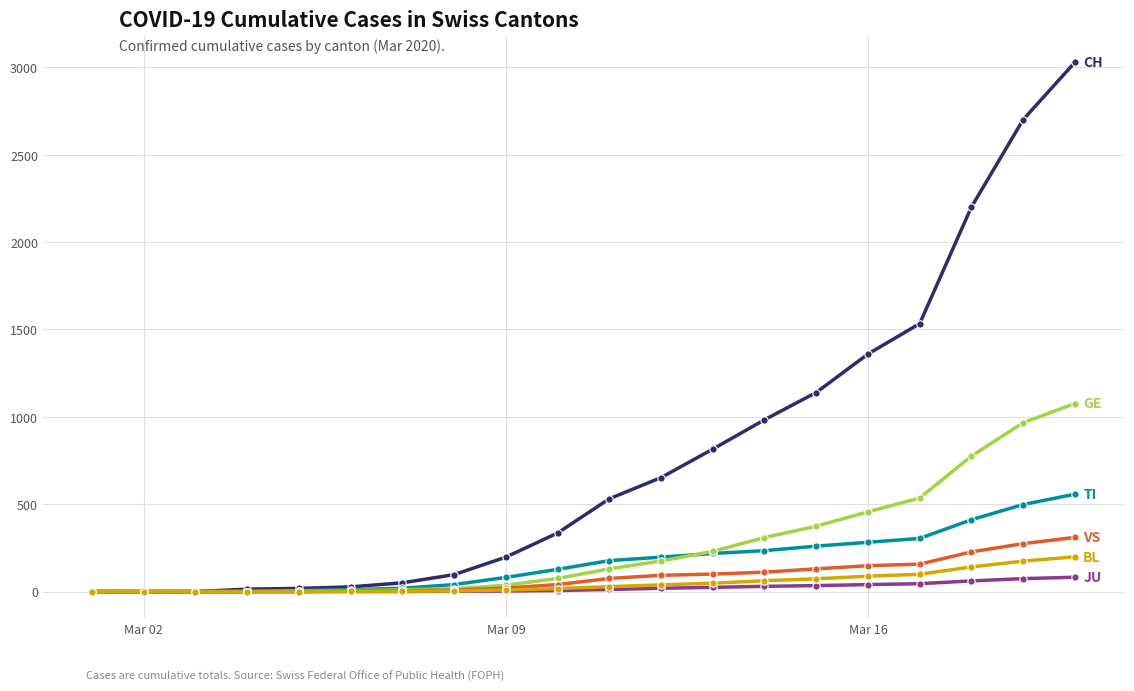

What is the greatest value displayed?

3028